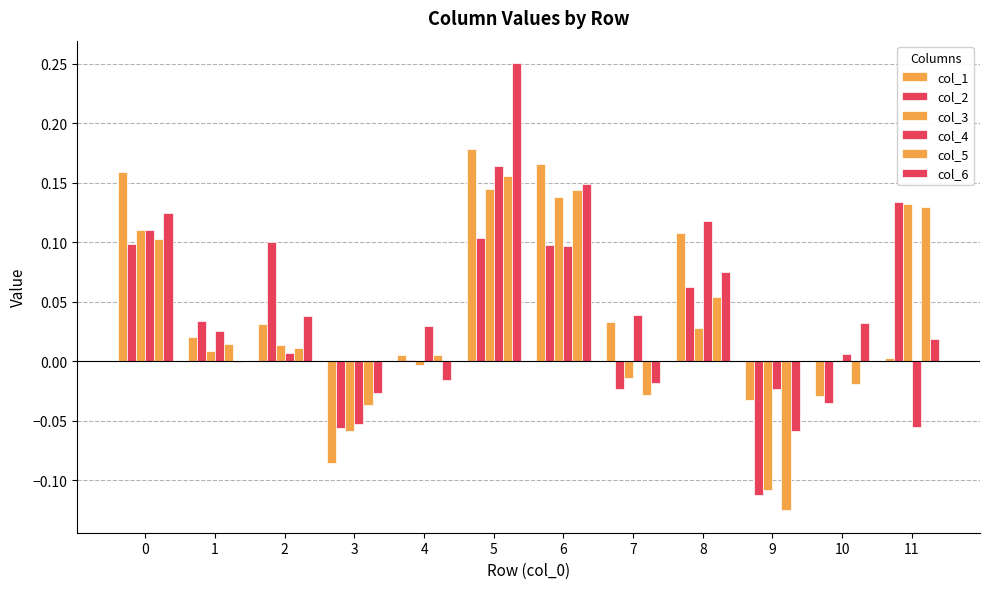

Between 3 and 1, which is larger?

1